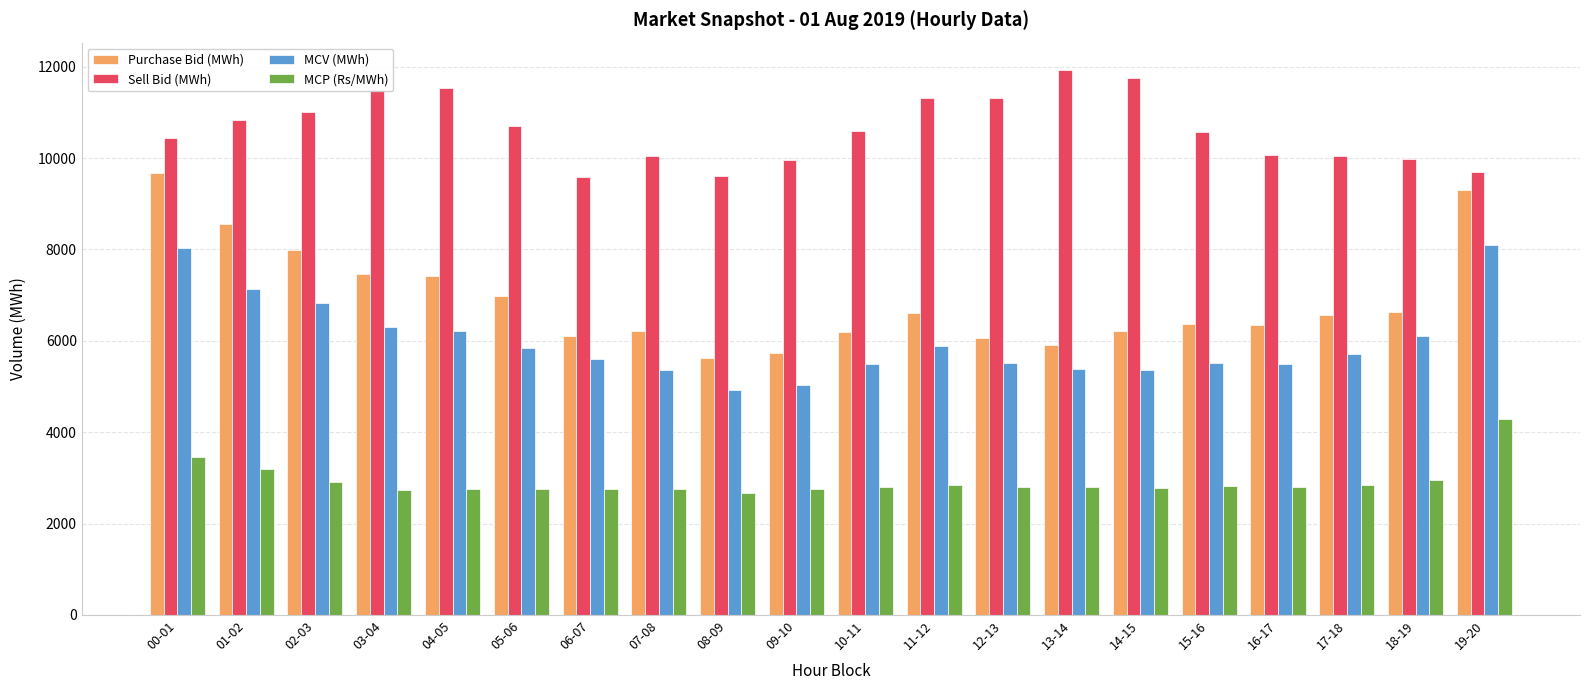

What is the spread (max minus min) of values at 16-17?

7267.3